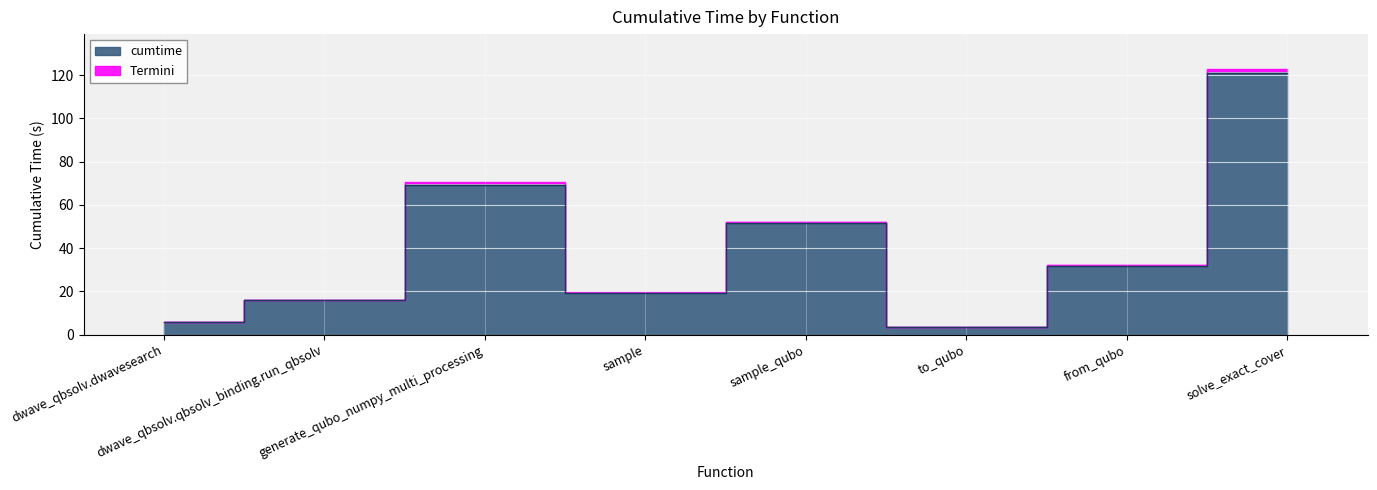

What is the change in value from generate_qubo_numpy_multi_processing to to_qubo?

-65.8